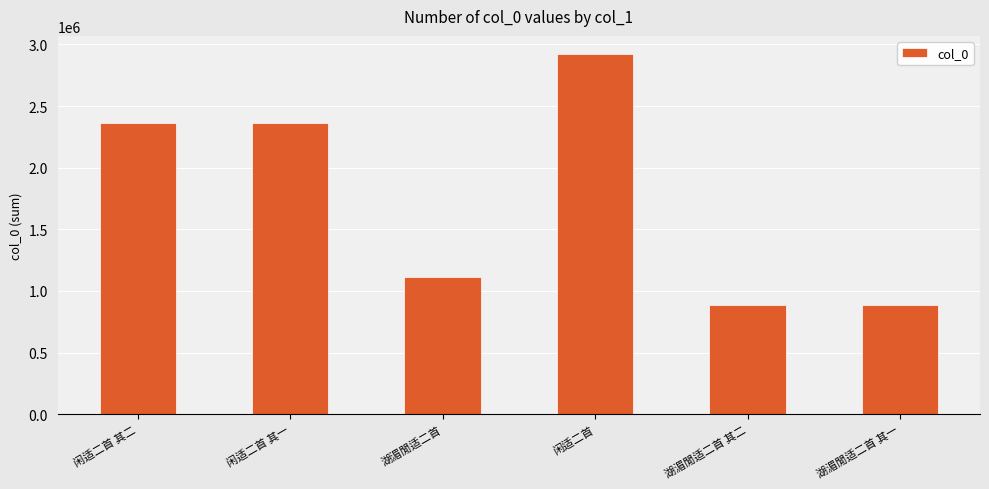

What is the difference between the second highest and minimum values?

1482151